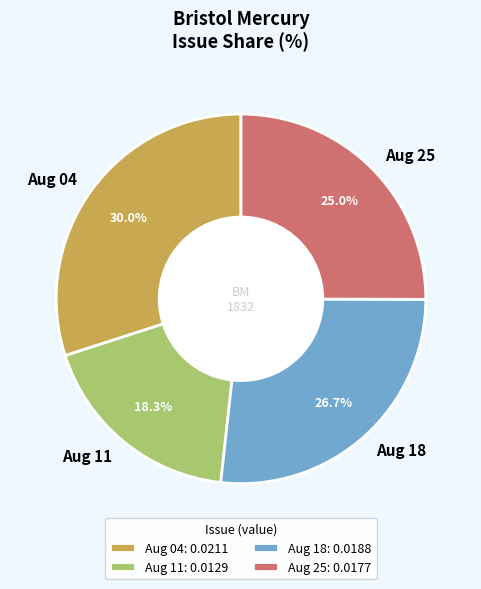

Combined, do Aug 04 and Aug 25 account for over 50%?

Yes